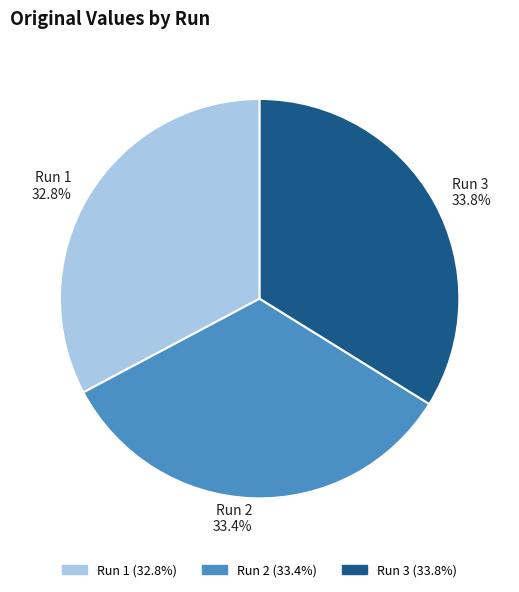

Which slice is the smallest?

Run 1